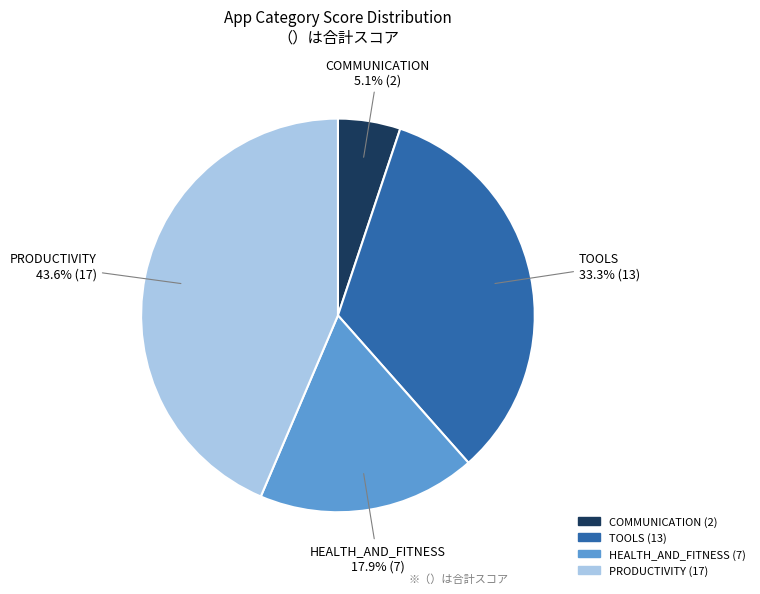

What is the ratio of the value at PRODUCTIVITY to the value at HEALTH_AND_FITNESS?

2.4